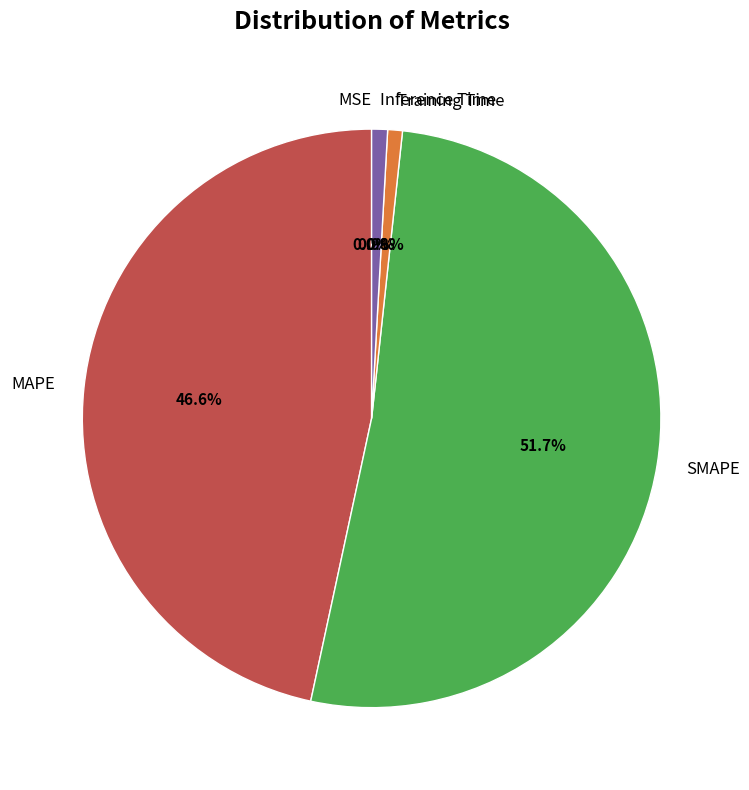

What is the ratio of the value at SMAPE to the value at MAPE?

1.1